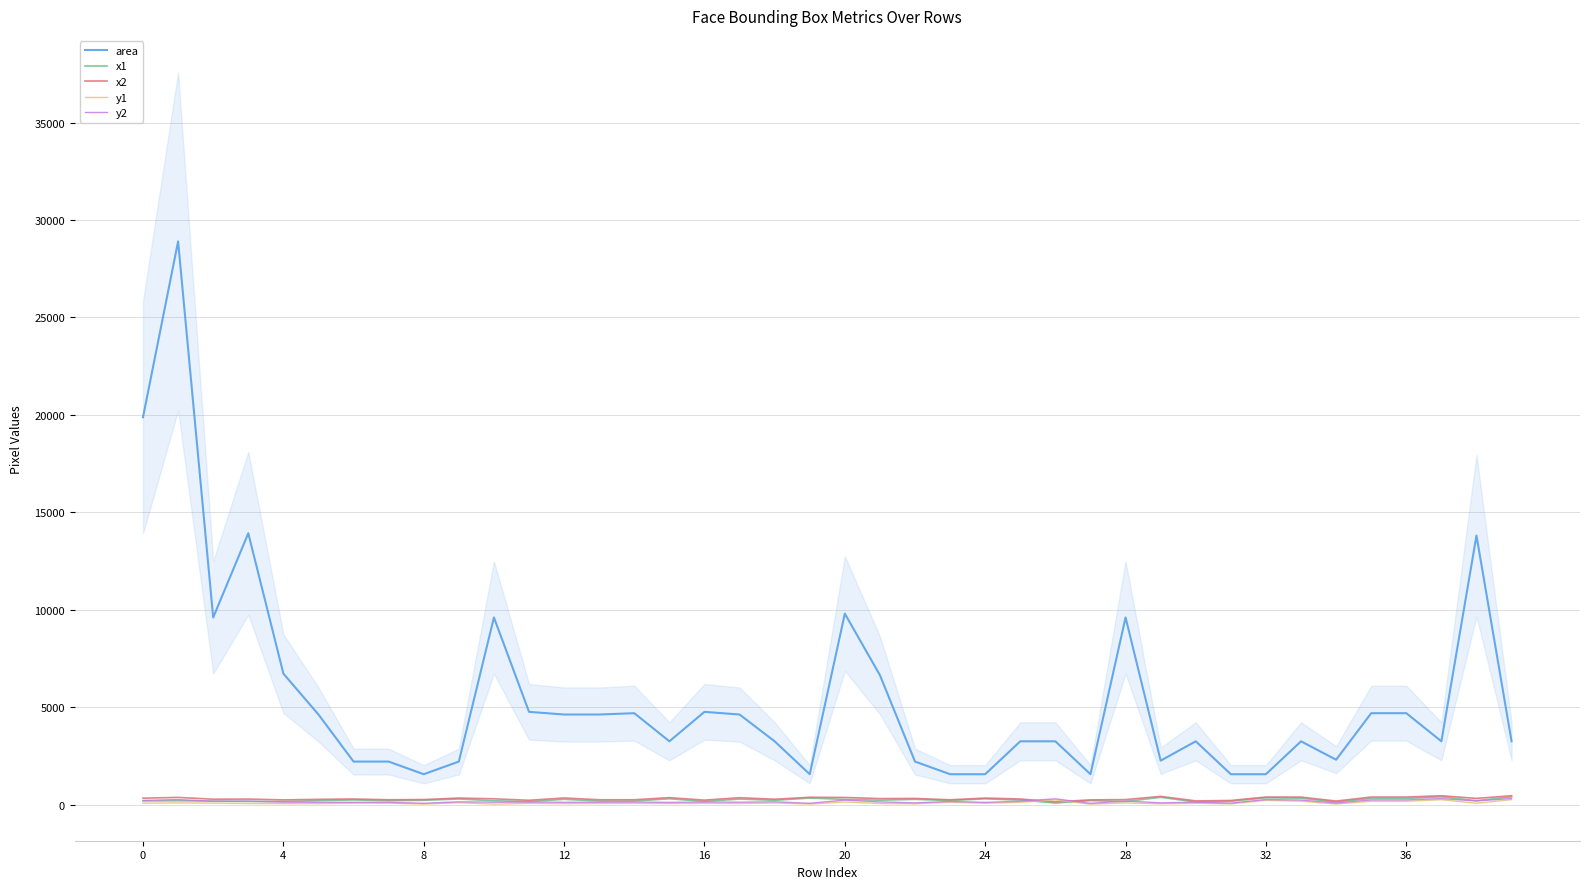

True or false: x2 and area cross at least once.

False